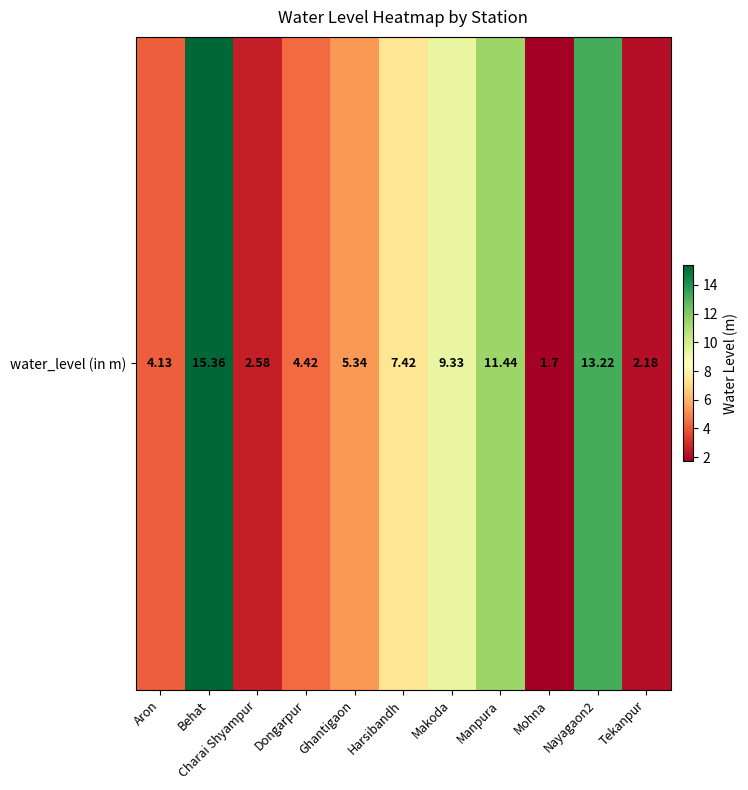

The value at Dongarpur is 4.4. True or false?

True